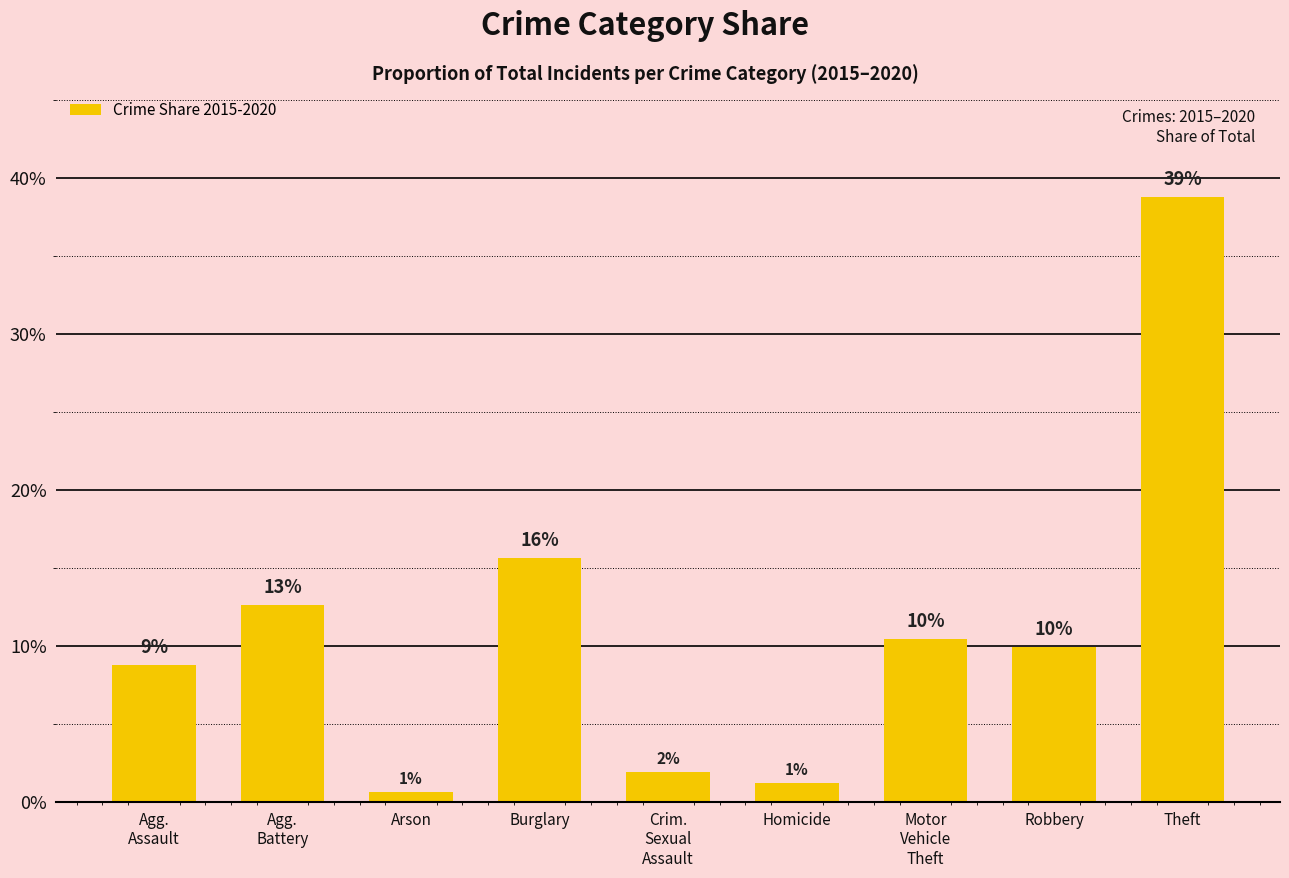

Reading right to left, extract all data points from this chart.

38.8	9.9	10.5	1.2	1.9	15.6	0.6	12.6	8.8